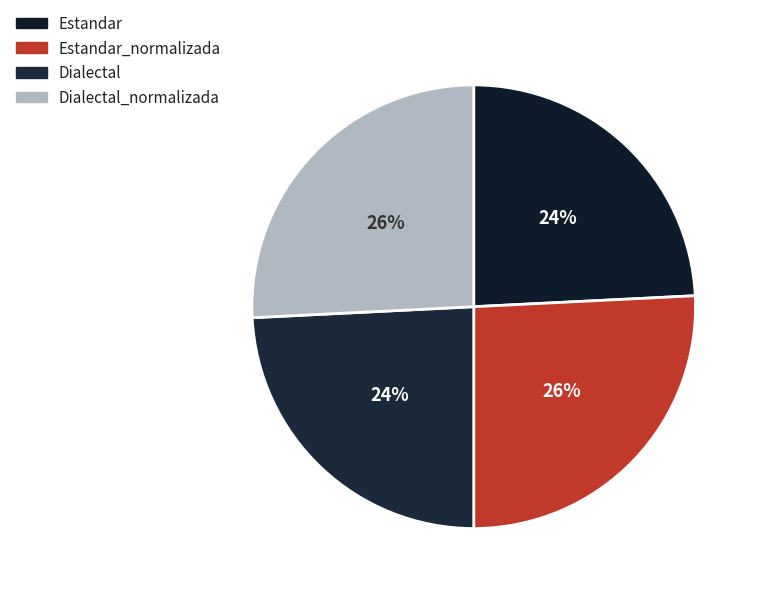

Which slice is the largest?

Estandar_normalizada